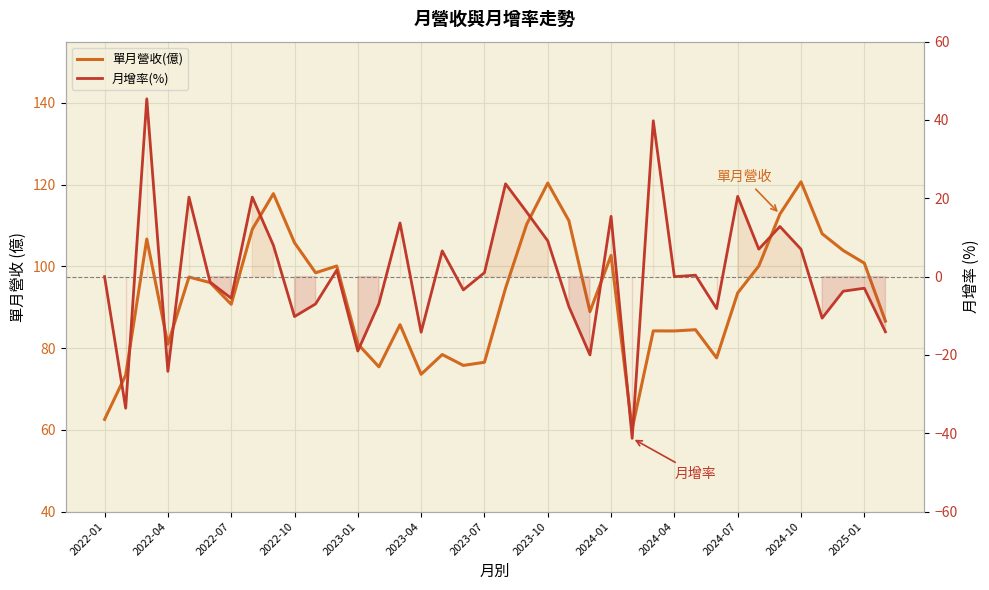

Which series has the largest total across all categories?

單月營收(億)